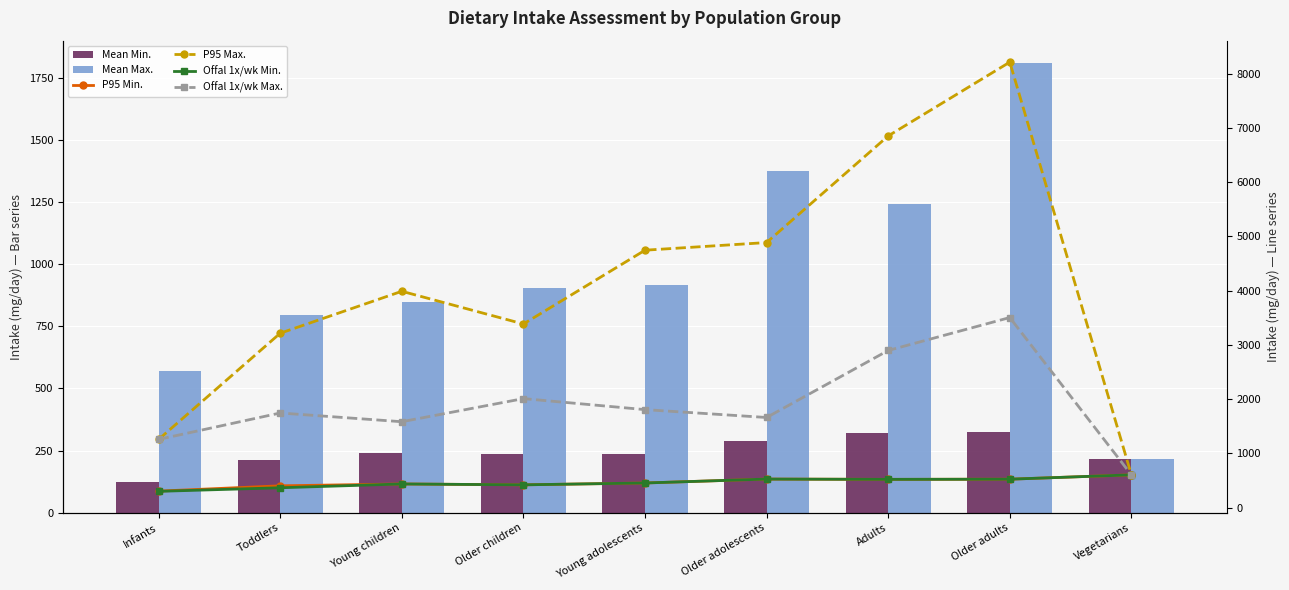

Reading left to right, what are all the values shown in this chart?

Mean Min.: Infants=123	Toddlers=213	Young children=241	Older children=237	Young adolescents=238	Older adolescents=289	Adults=322	Older adults=326	Vegetarians=215
Mean Max.: Infants=569	Toddlers=795	Young children=847	Older children=903	Young adolescents=917	Older adolescents=1374	Adults=1241	Older adults=1808	Vegetarians=215
P95 Min.: Infants=304	Toddlers=402	Young children=436	Older children=420	Young adolescents=454	Older adolescents=526	Adults=521	Older adults=524	Vegetarians=604
P95 Max.: Infants=1257	Toddlers=3214	Young children=3987	Older children=3384	Young adolescents=4744	Older adolescents=4885	Adults=6850	Older adults=8210	Vegetarians=604
Offal 1x/wk Min.: Infants=300	Toddlers=366	Young children=436	Older children=420	Young adolescents=454	Older adolescents=526	Adults=521	Older adults=524	Vegetarians=604
Offal 1x/wk Max.: Infants=1257	Toddlers=1744	Young children=1583	Older children=2009	Young adolescents=1806	Older adolescents=1661	Adults=2896	Older adults=3503	Vegetarians=604